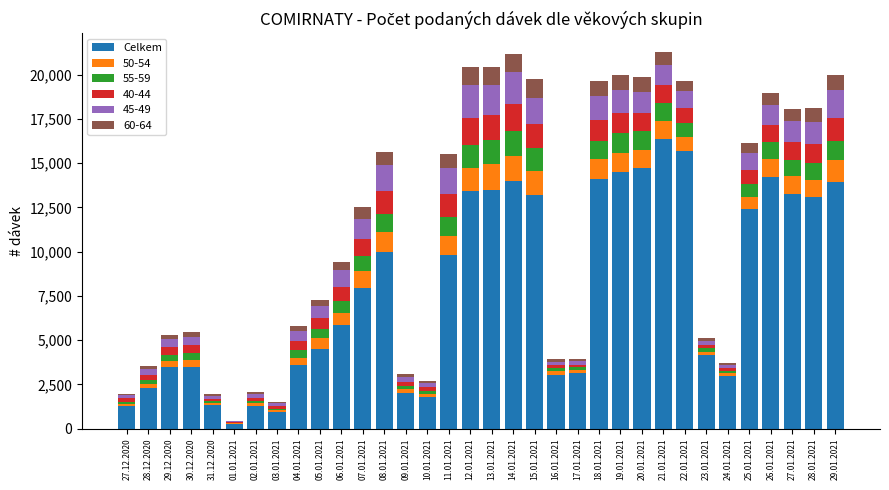

What is the maximum value for Celkem?

16387